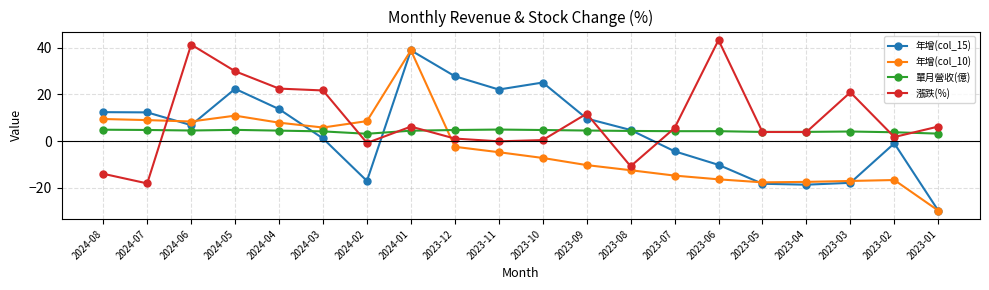

What position from the right is 2024-01?

13